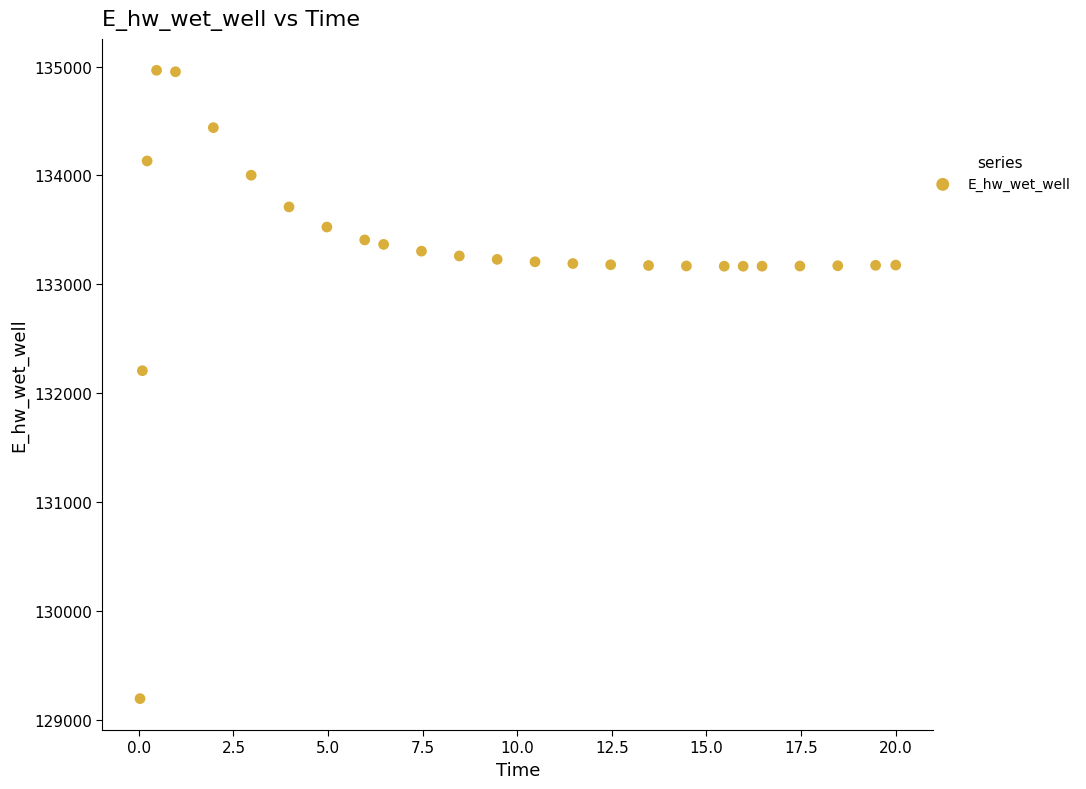

What Y value in the scatter plot is closest to 132080?

132207.0